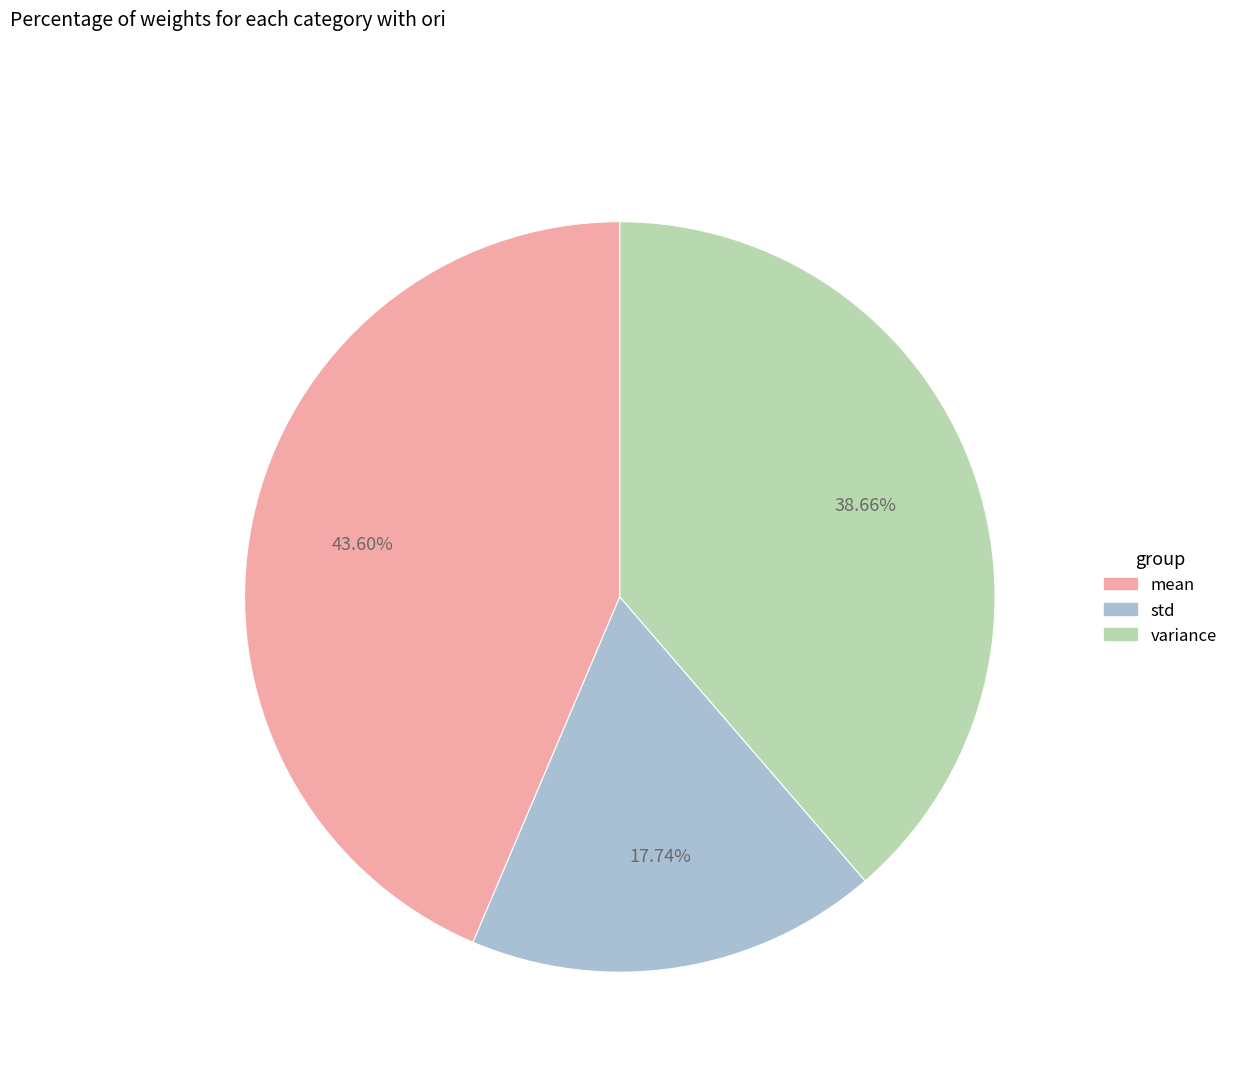

To the nearest percent, what percentage of the pie is variance?

39%